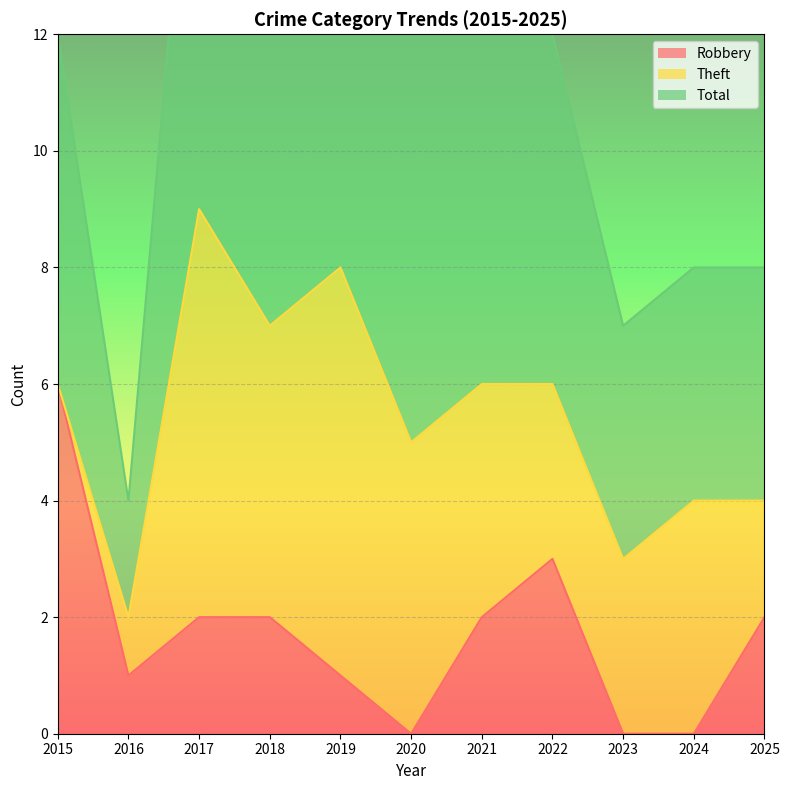

The Robbery series shows 0 at 2023. True or false?

True